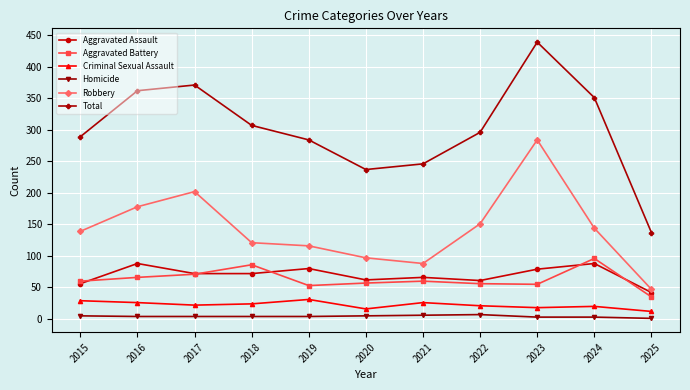

What is the lowest value of the Total series?

137